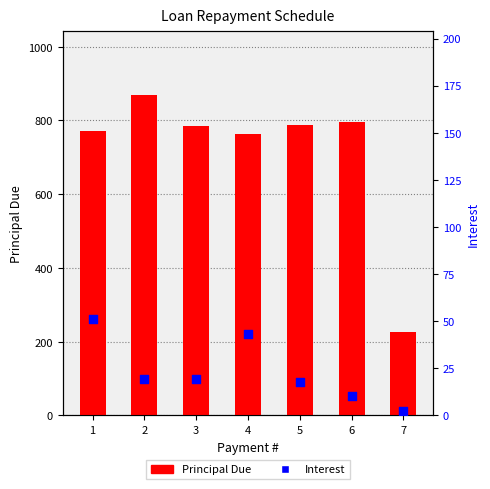

What is the total value across all series at 6?

805.6